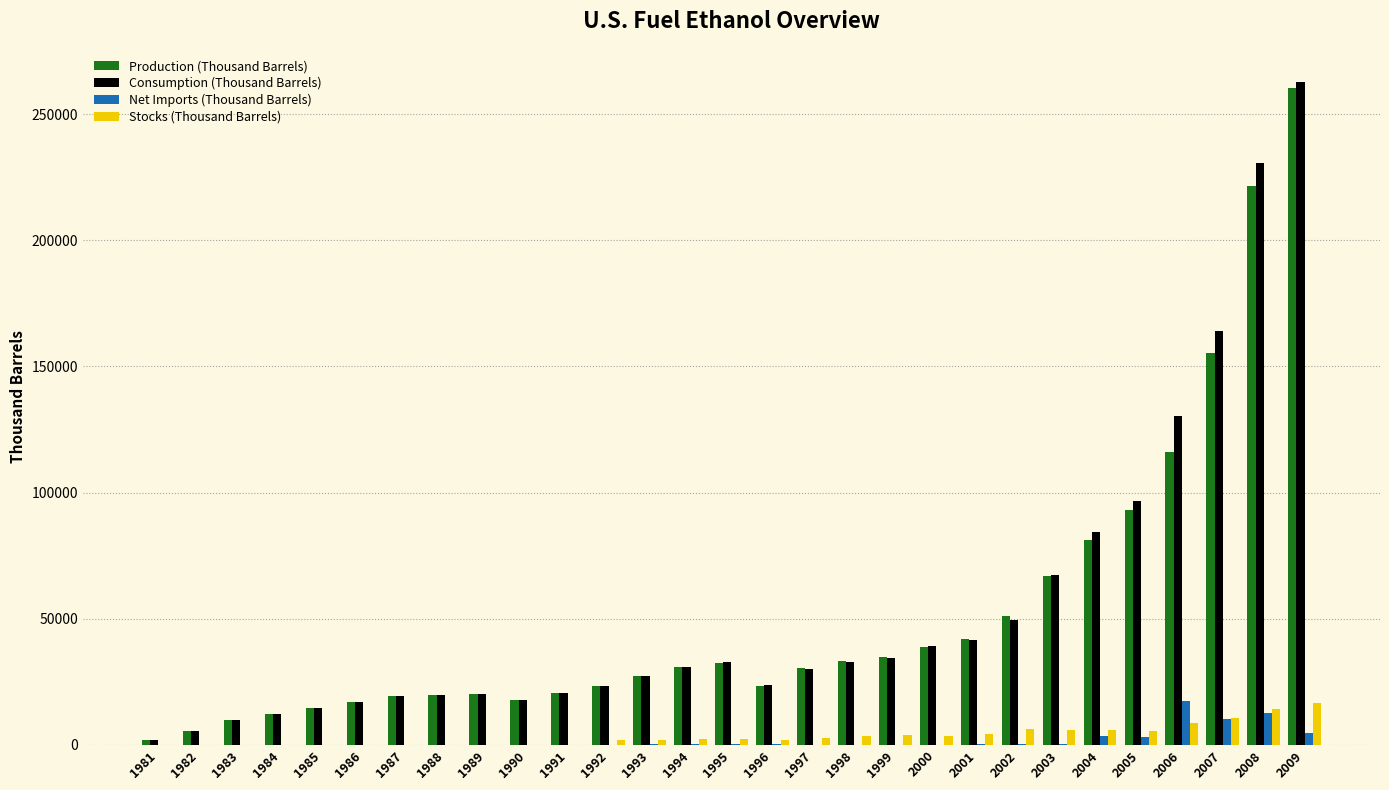

At which category is the sum across all series the highest?

2009